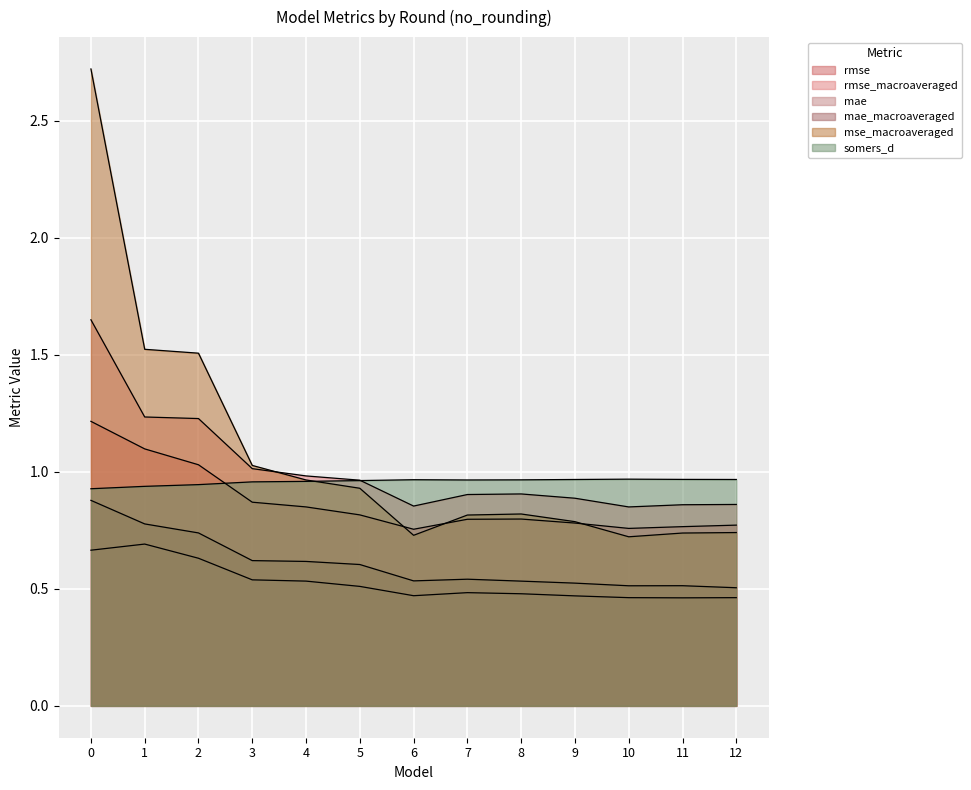

True or false: mae_macroaveraged and rmse cross at least once.

False